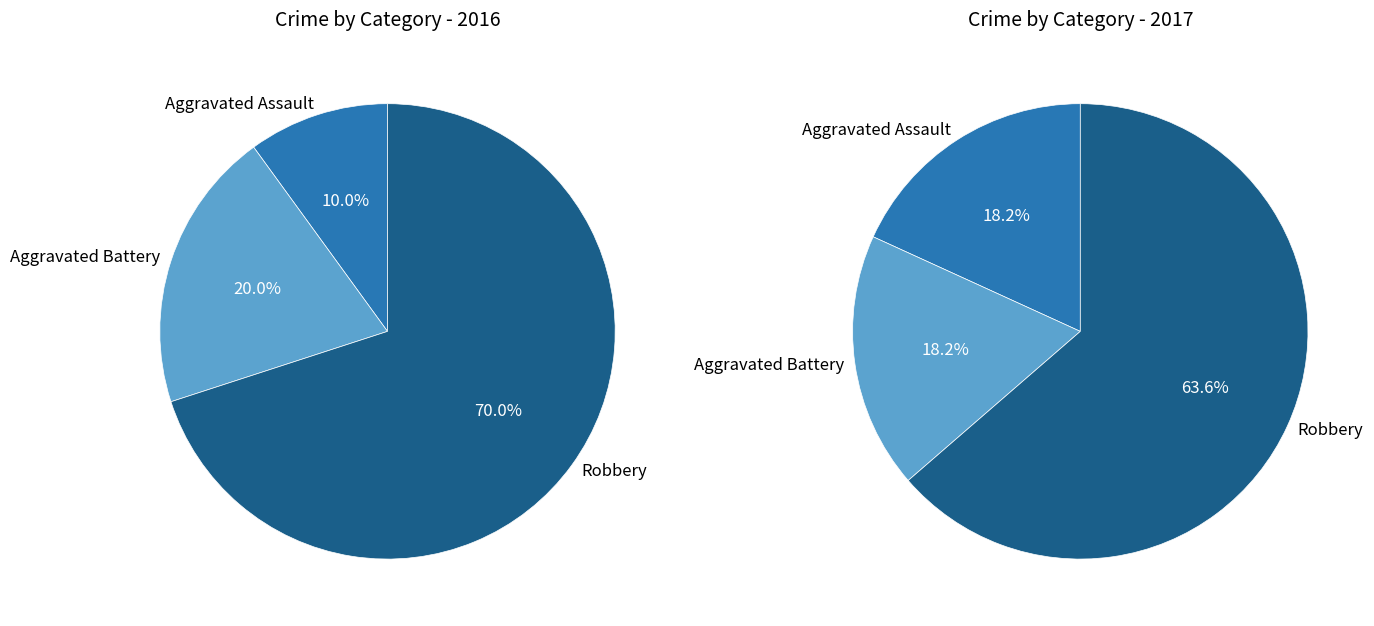

Which has a higher value, Robbery or Aggravated Battery?

Robbery